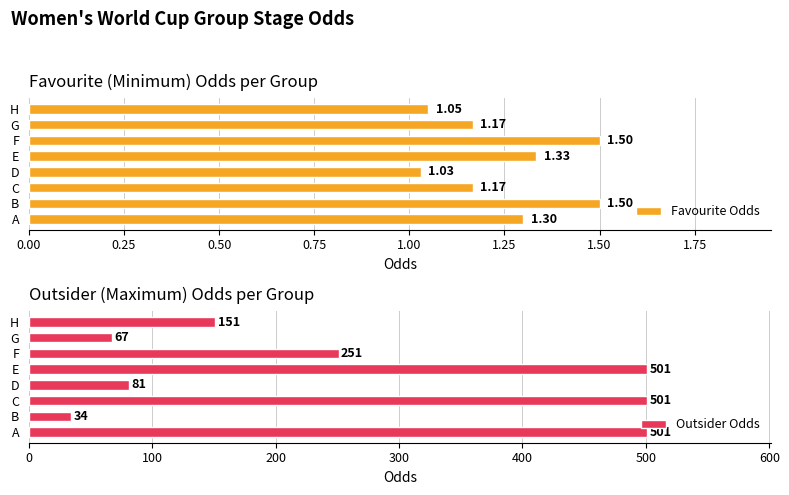

Is it true that Outsider Odds equals 88.5 at G?

False